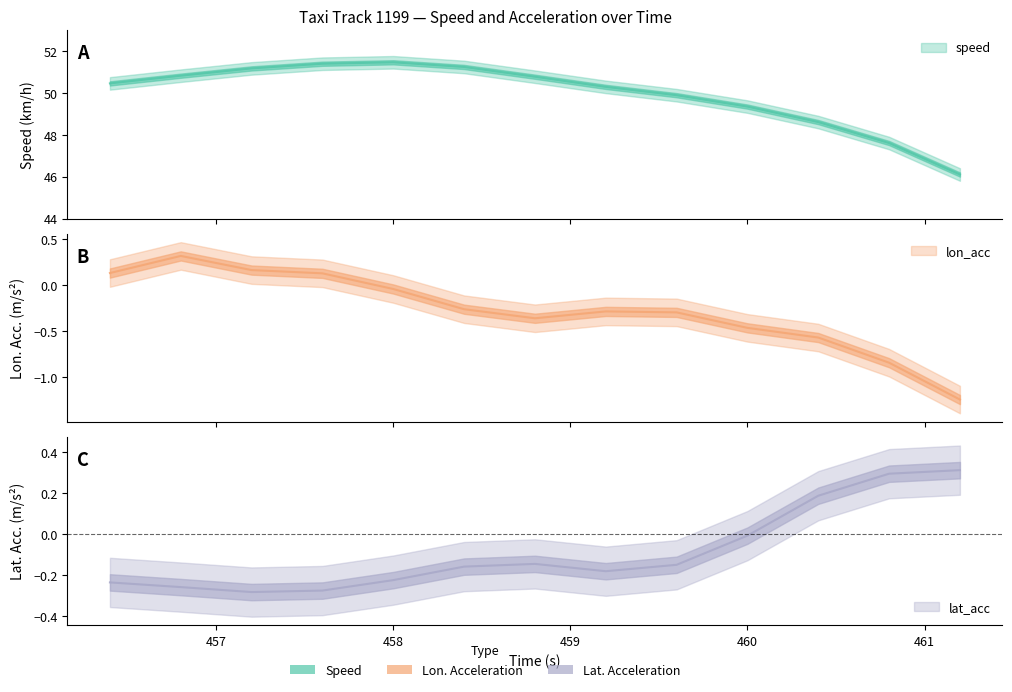

Reading right to left, transcribe all the data shown in this chart.

speed: 461.2=46.1	460.8=47.6	460.4=48.6	460.0=49.4	459.6=49.9	459.2=50.3	458.8=50.8	458.4=51.2	458.0=51.5	457.6=51.4	457.2=51.2	456.8=50.8	456.4=50.5
lon_acc: 461.2=-1.2	460.8=-0.8	460.4=-0.6	460.0=-0.5	459.6=-0.3	459.2=-0.3	458.8=-0.4	458.4=-0.3	458.0=-0.0	457.6=0.1	457.2=0.2	456.8=0.3	456.4=0.1
lat_acc: 461.2=0.3	460.8=0.3	460.4=0.2	460.0=-0.0	459.6=-0.1	459.2=-0.2	458.8=-0.1	458.4=-0.2	458.0=-0.2	457.6=-0.3	457.2=-0.3	456.8=-0.3	456.4=-0.2